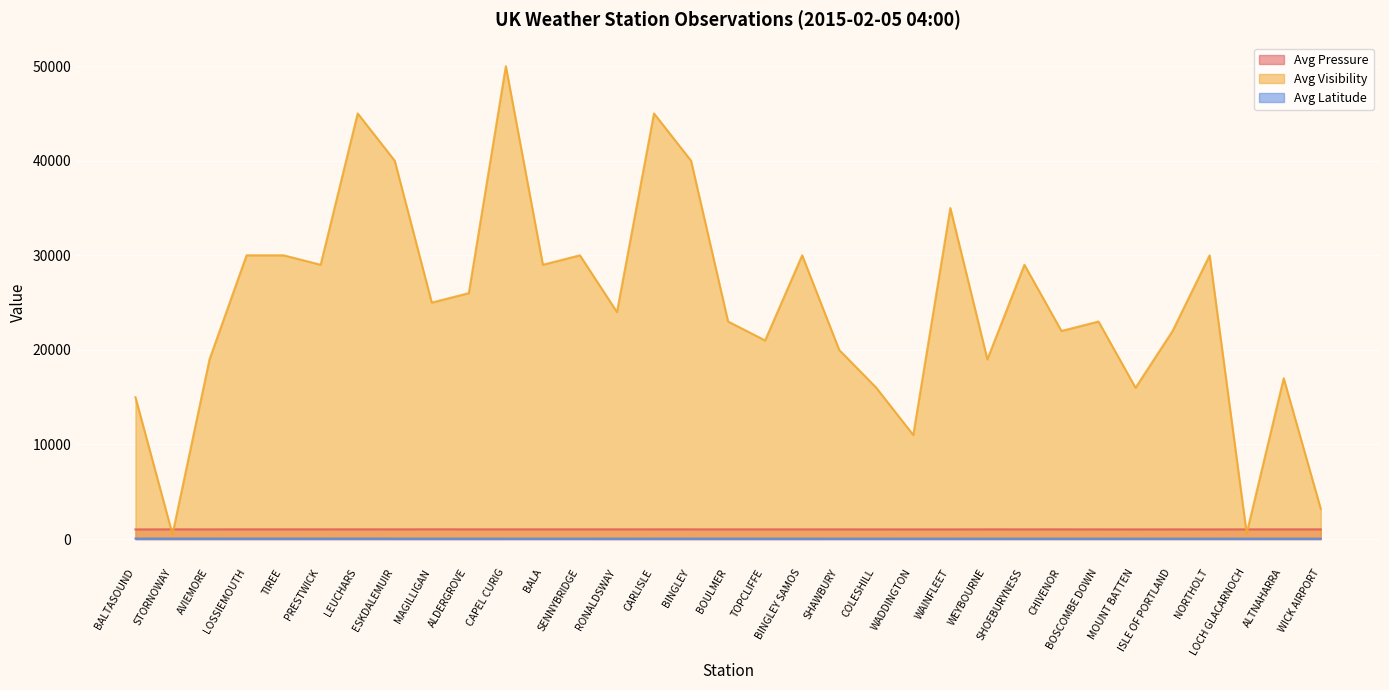

Where does the Avg Latitude series first go above 53?

BALTASOUND